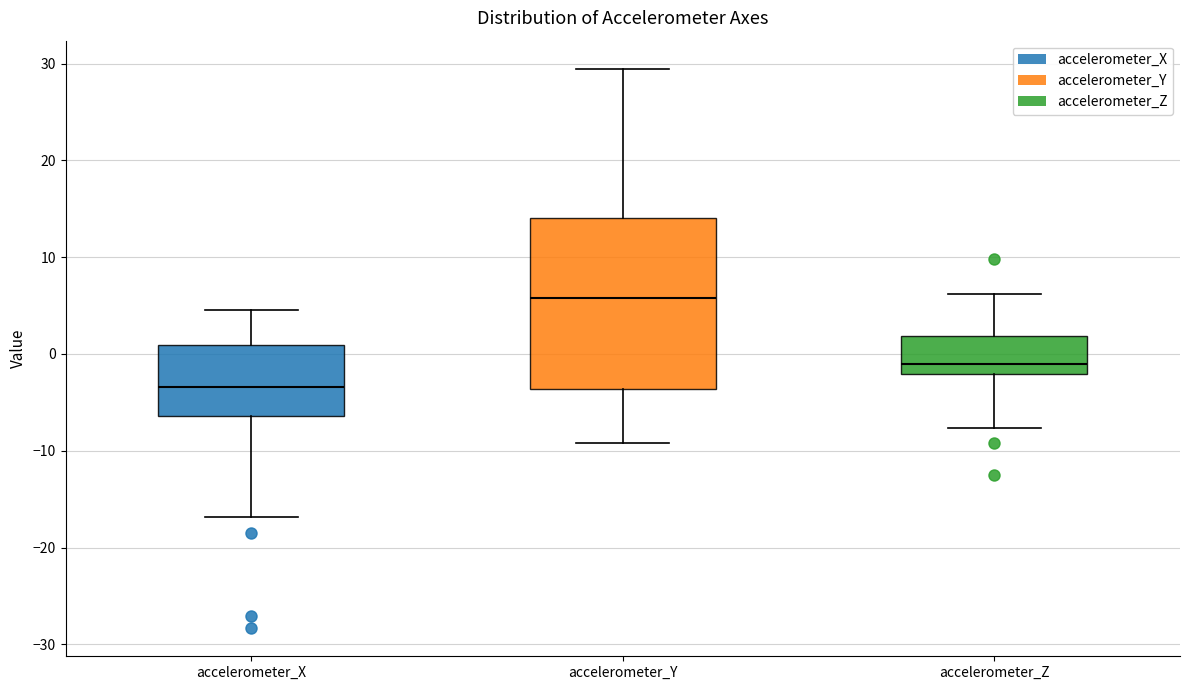

Comparing the boxes themselves (not the whiskers), which one is the tallest?

accelerometer_Y